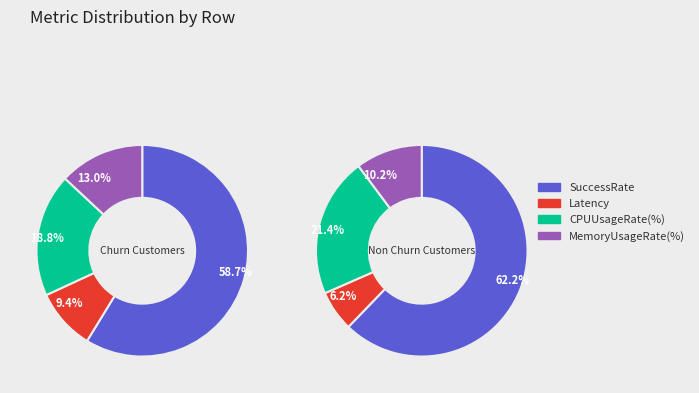

Which has a higher value, CPUUsageRate(%) or Latency?

CPUUsageRate(%)